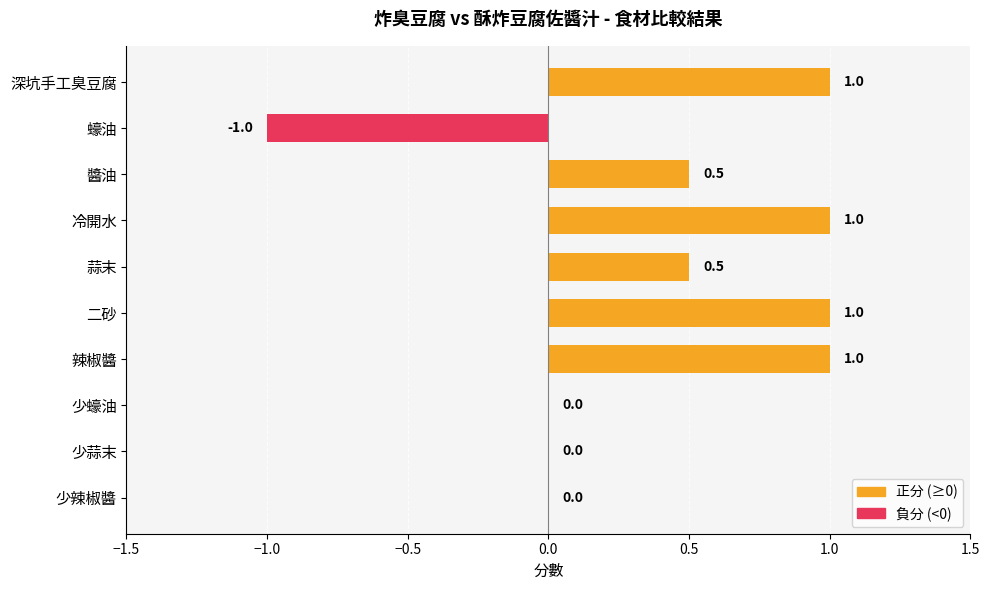

How many values are between 0 and 1?

9